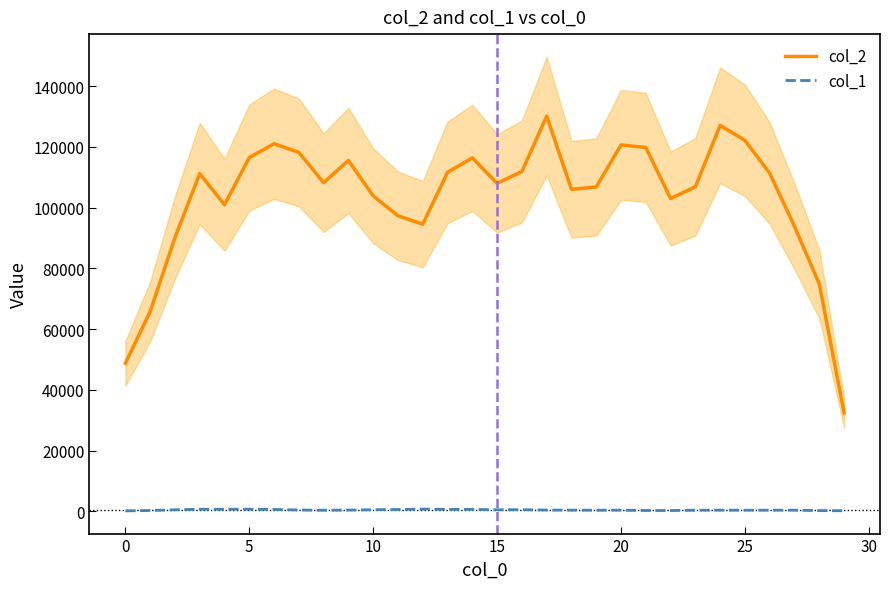

What is the difference between the second highest and second lowest values in the col_2 series?

78341.0